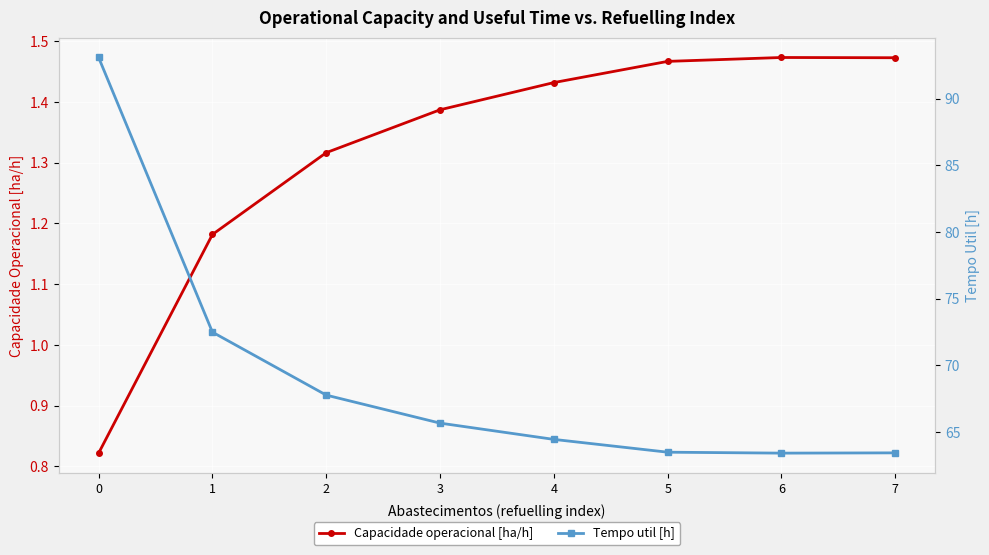

Reading right to left, list all the values displayed in this chart.

Capacidade operacional [ha/h]: 1.5	1.5	1.5	1.4	1.4	1.3	1.2	0.8
Tempo util [h]: 63.4	63.4	63.5	64.5	65.7	67.8	72.5	93.1